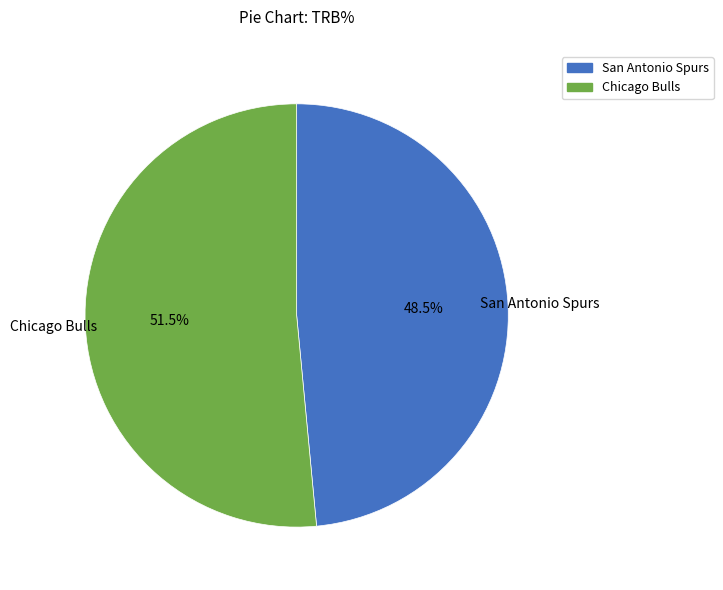

How many slices are in this pie chart?

2